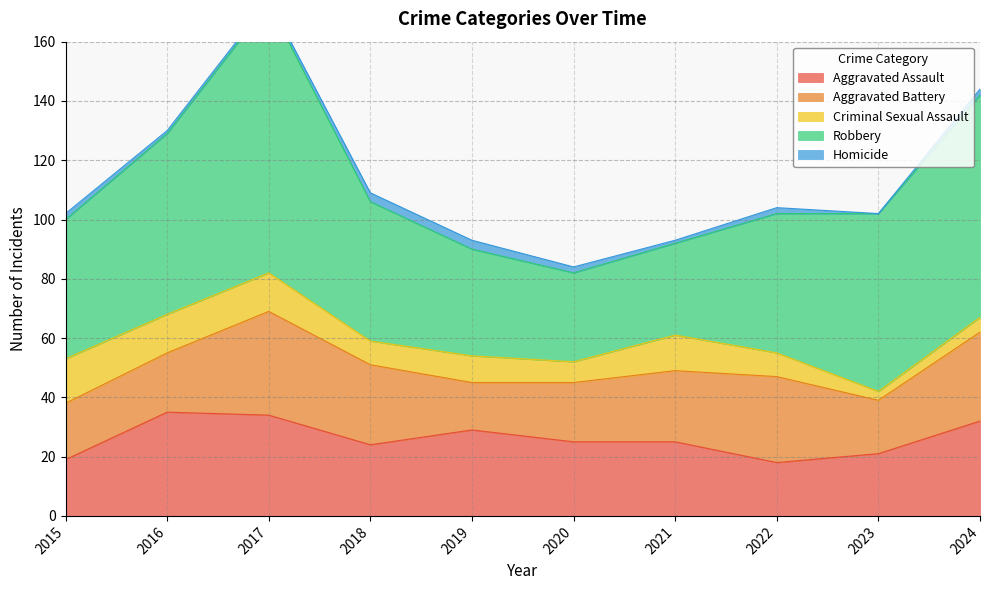

Reading left to right, transcribe all the data shown in this chart.

Aggravated Assault: 2015=19	2016=35	2017=34	2018=24	2019=29	2020=25	2021=25	2022=18	2023=21	2024=32
Aggravated Battery: 2015=19	2016=20	2017=35	2018=27	2019=16	2020=20	2021=24	2022=29	2023=18	2024=30
Criminal Sexual Assault: 2015=15	2016=13	2017=13	2018=8	2019=9	2020=7	2021=12	2022=8	2023=3	2024=5
Robbery: 2015=47	2016=61	2017=91	2018=47	2019=36	2020=30	2021=31	2022=47	2023=60	2024=75
Homicide: 2015=2	2016=1	2017=1	2018=3	2019=3	2020=2	2021=1	2022=2	2023=0	2024=2